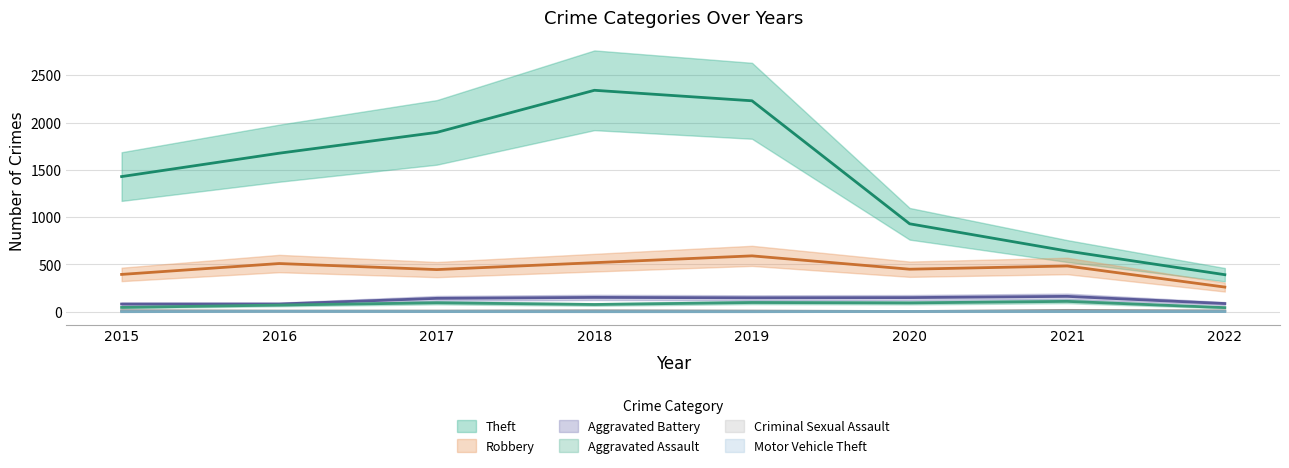

What is the greatest value displayed?

2341